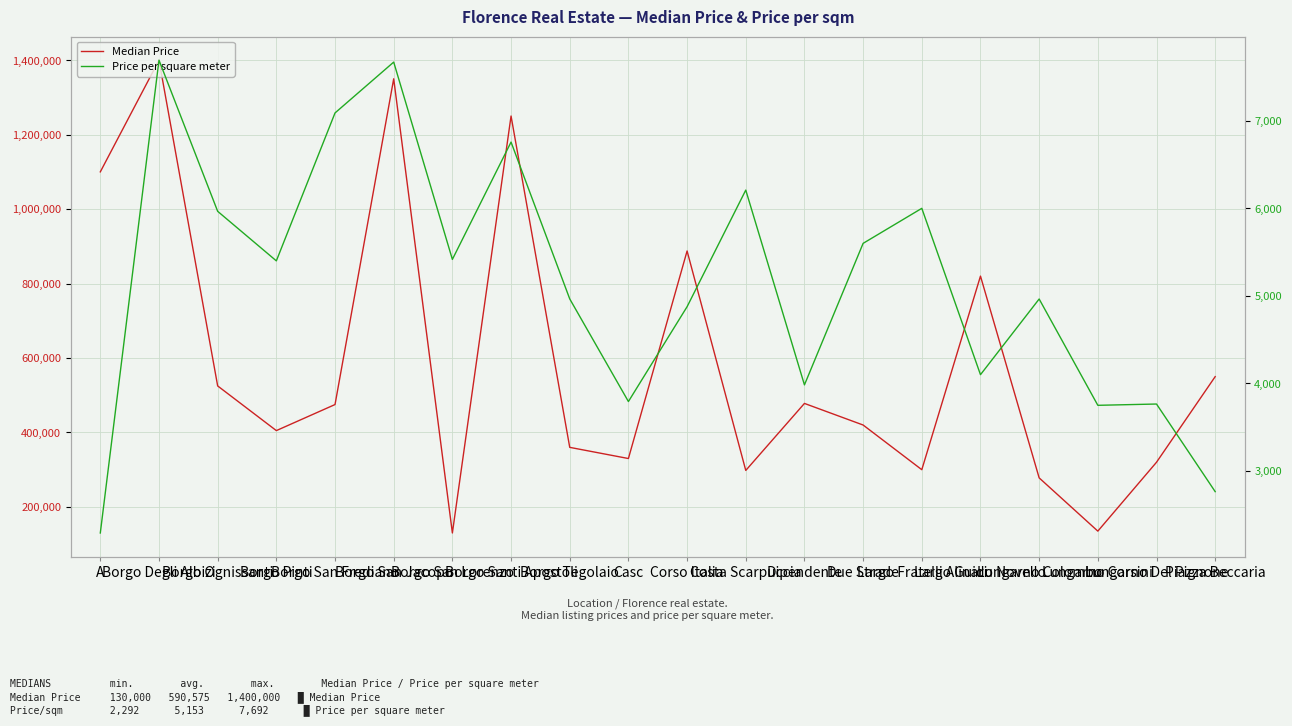

The Price per square meter series shows 12491.6 at Borgo San Jacopo. True or false?

False